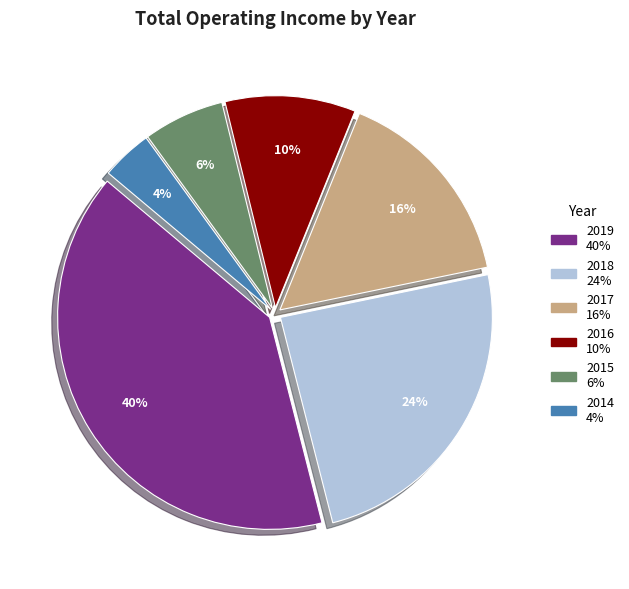

The 2018 slice represents 24% of the pie. True or false?

True